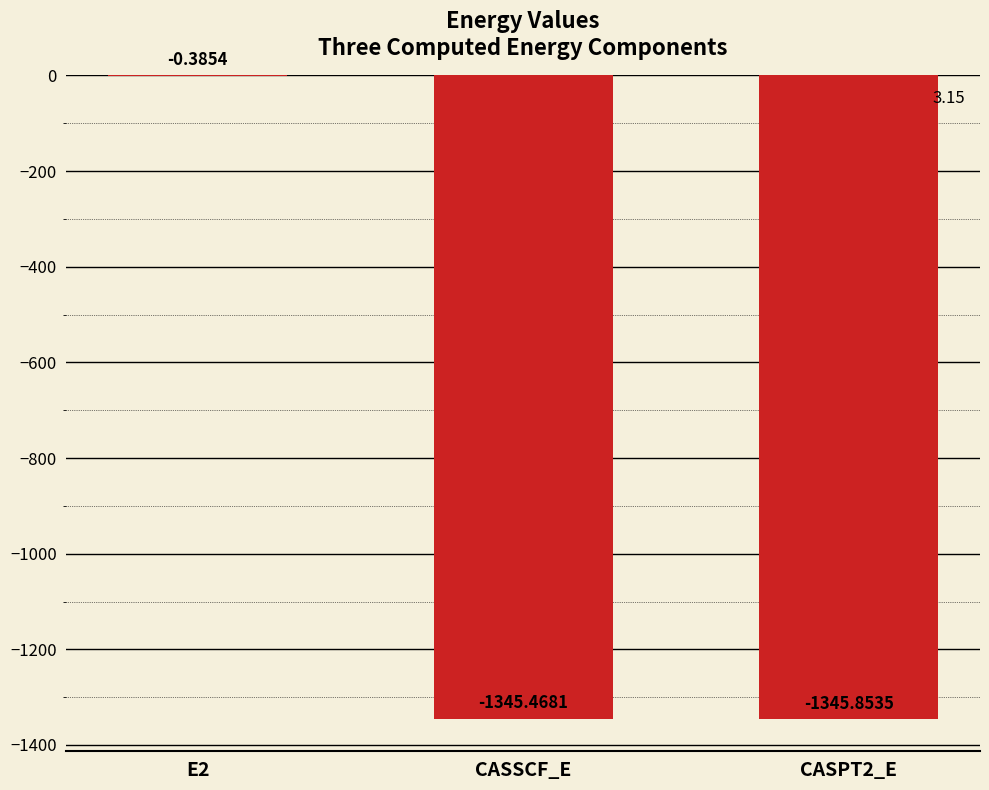

At which label is the value closest to -673?

CASSCF_E